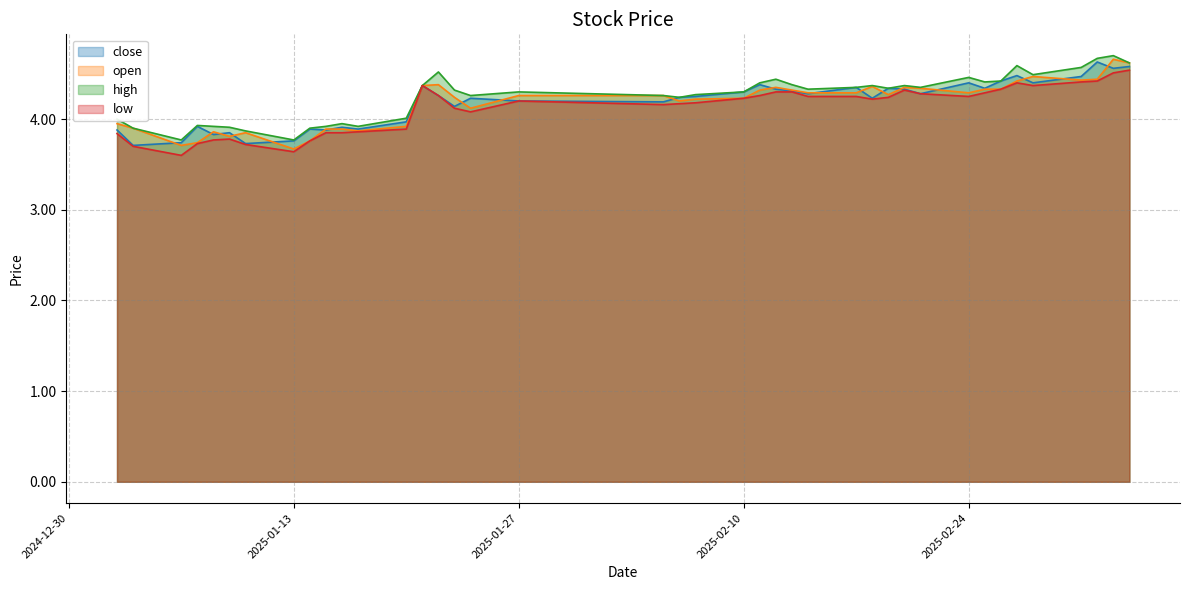

True or false: high has a value of 1.4 at 2025-01-24.

False